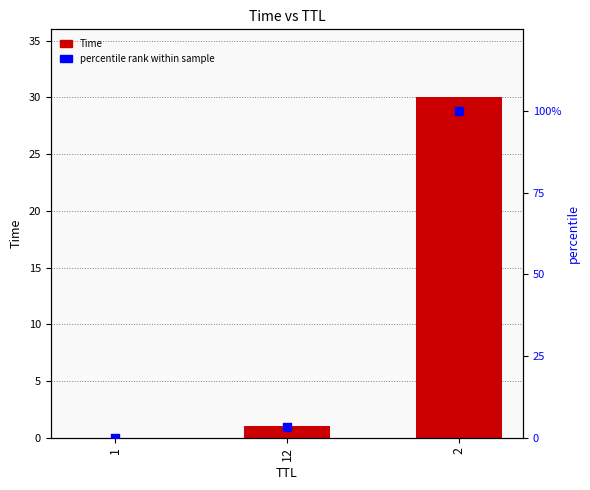

Which series contains the lowest Y value?

Time